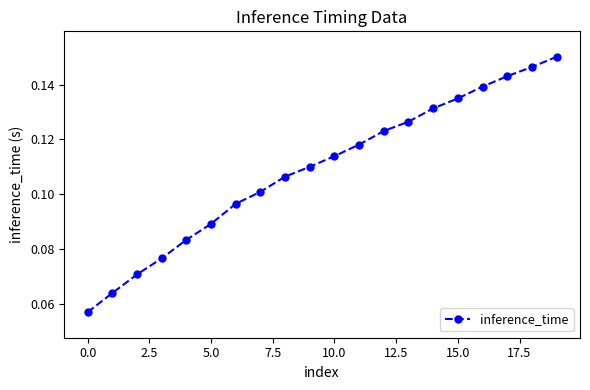

What is the sum of all values?

2.2